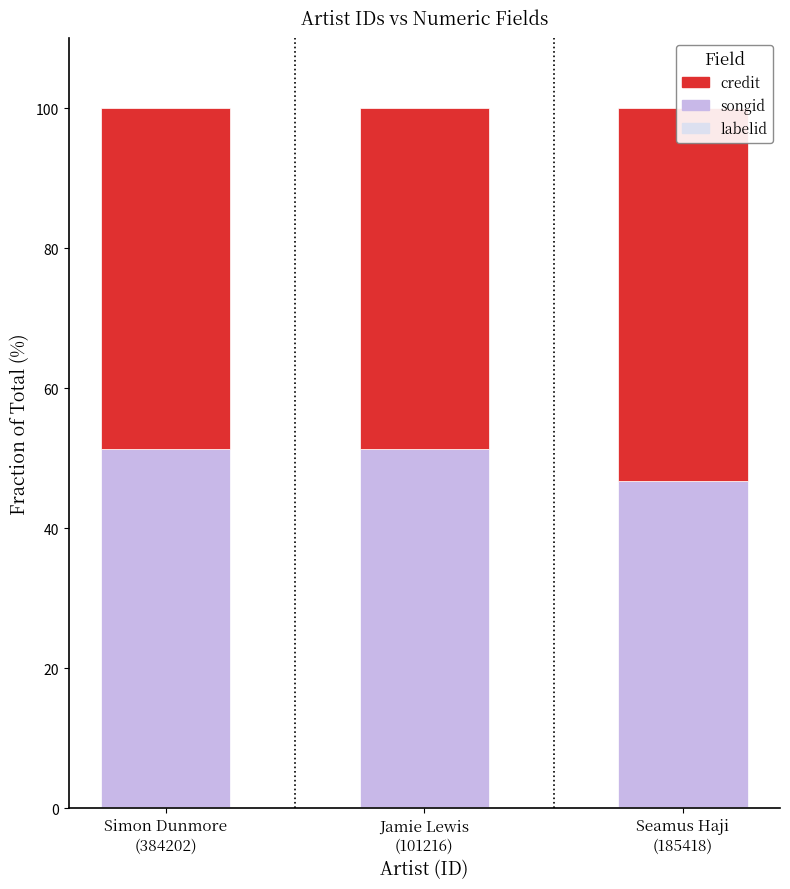

What are all the series names shown in the legend?

labelid, songid, credit